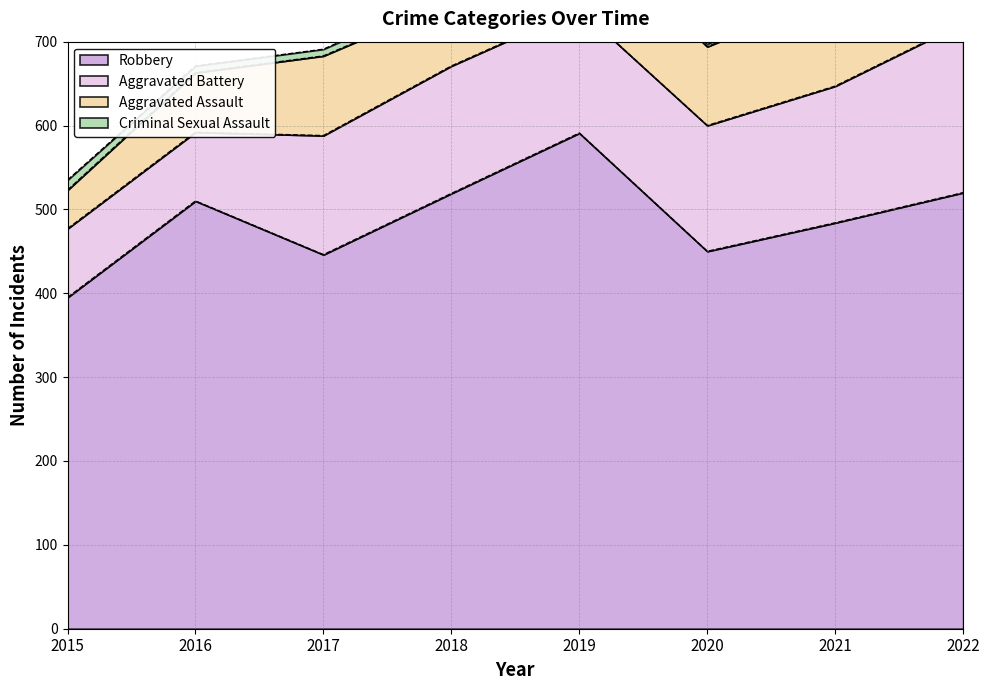

What is the total value across all series at 2019?

845